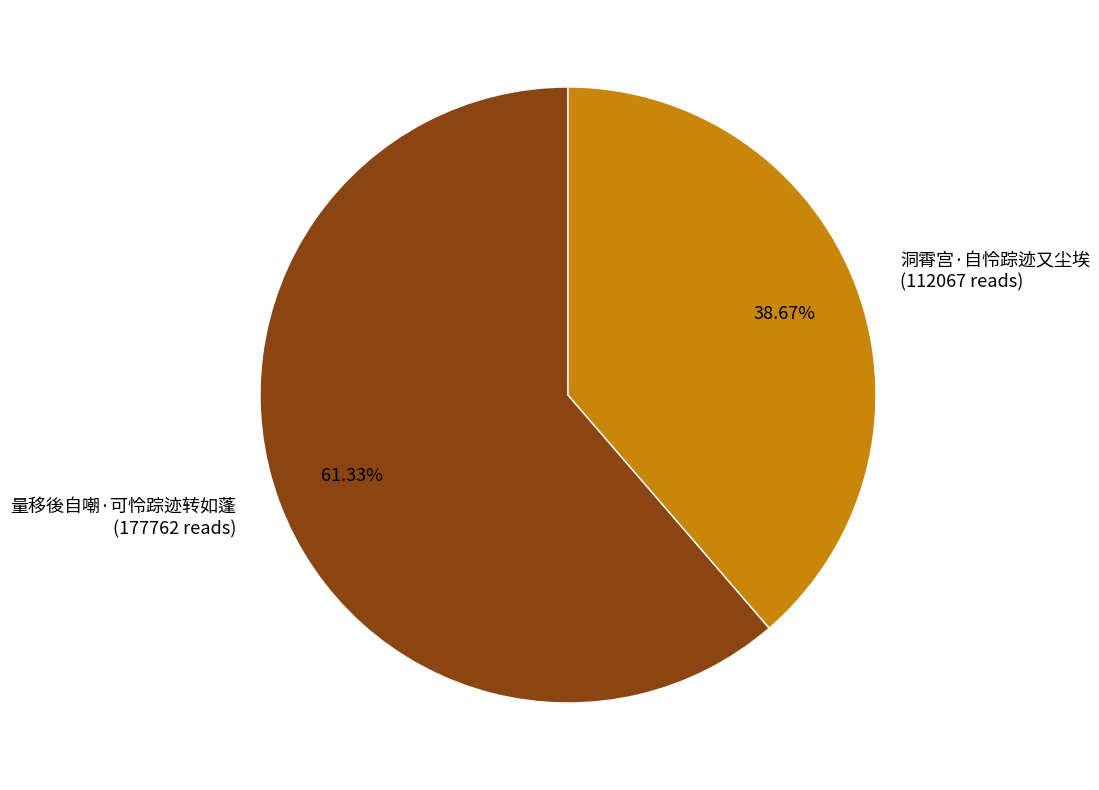

How many slices are in this pie chart?

2